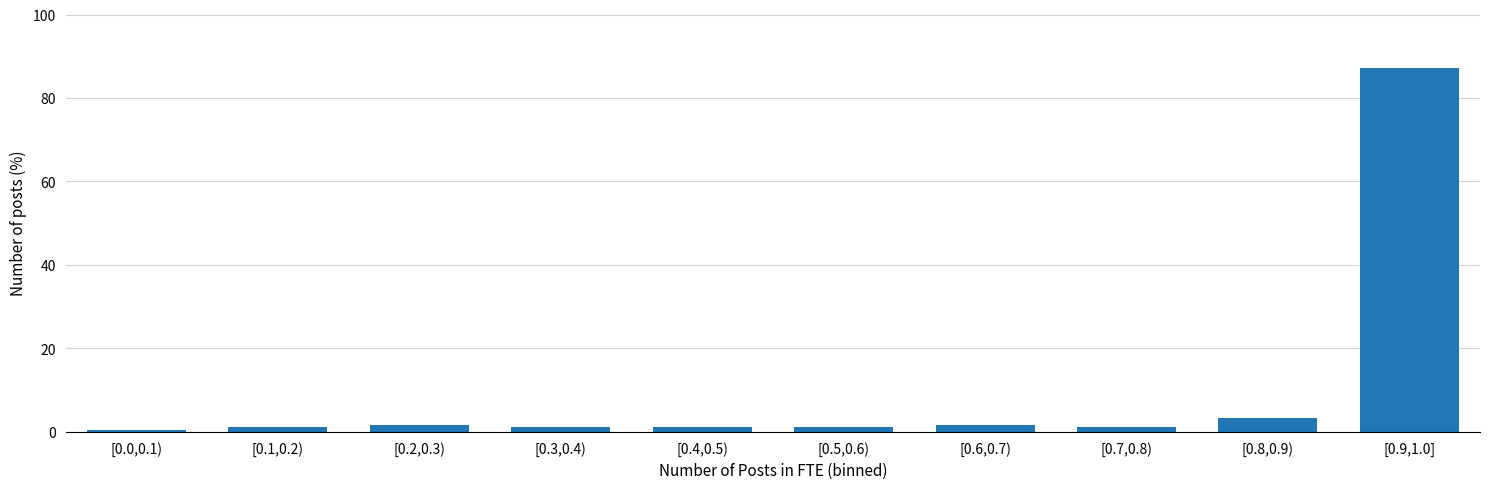

Reading left to right, list all the values displayed in this chart.

[0.0,0.1)=0.6	[0.1,0.2)=1.1	[0.2,0.3)=1.7	[0.3,0.4)=1.1	[0.4,0.5)=1.1	[0.5,0.6)=1.1	[0.6,0.7)=1.7	[0.7,0.8)=1.1	[0.8,0.9)=3.3	[0.9,1.0]=87.2